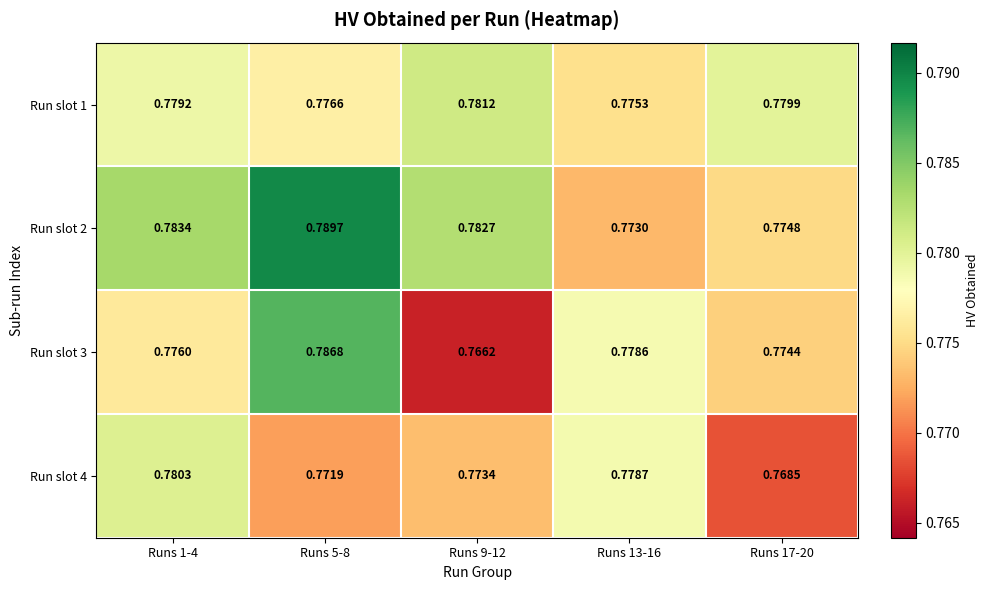

Is the value of Run slot 1 at Runs 1-4 greater than the value of Run slot 3 at Runs 17-20?

Yes